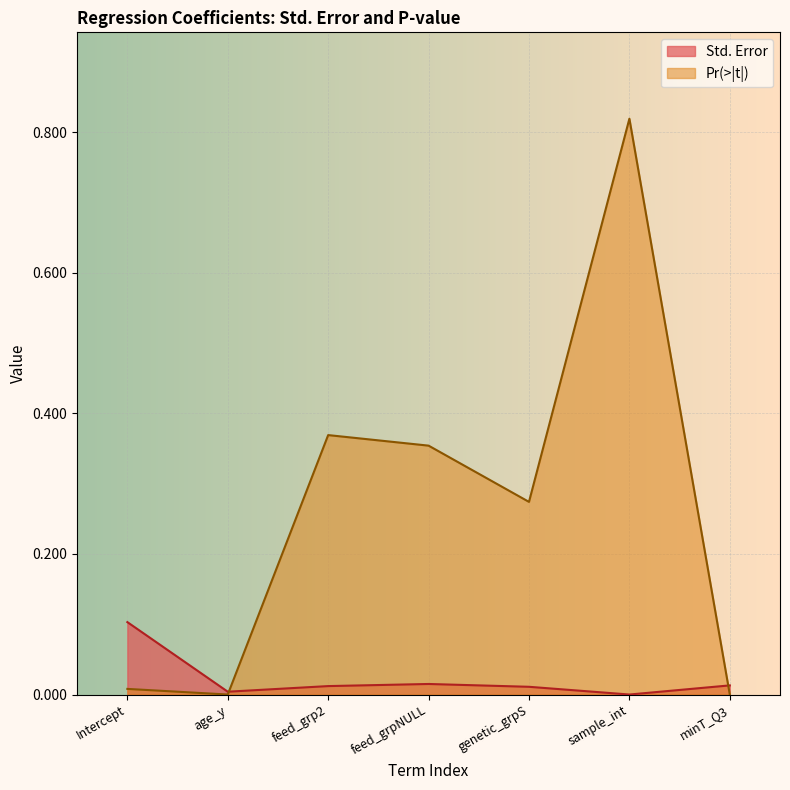

At sample_int, list the series in order from smallest to largest.

Std. Error, Pr(>|t|)